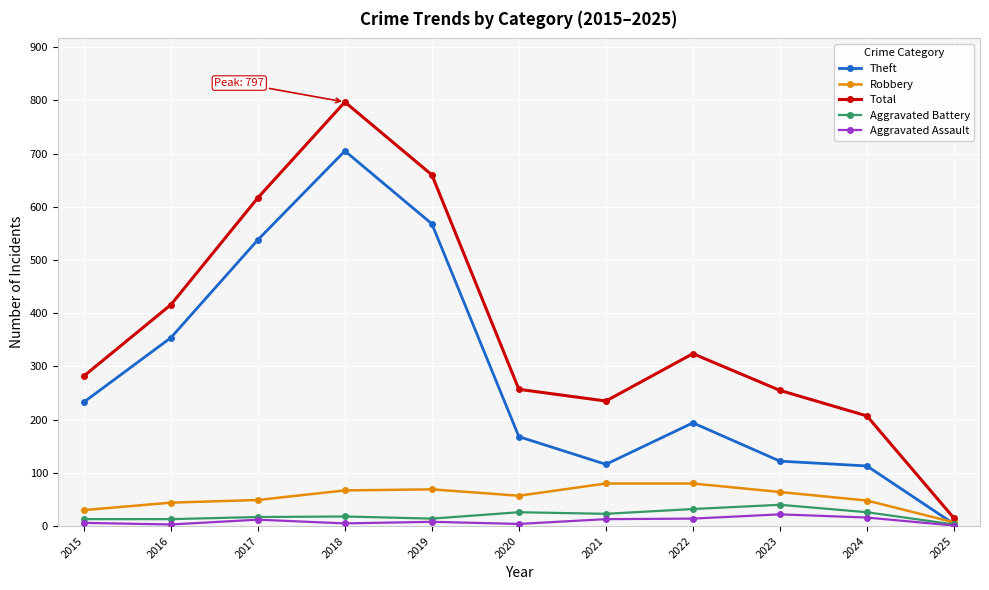

Which category has the lowest value in the Theft series?

2025